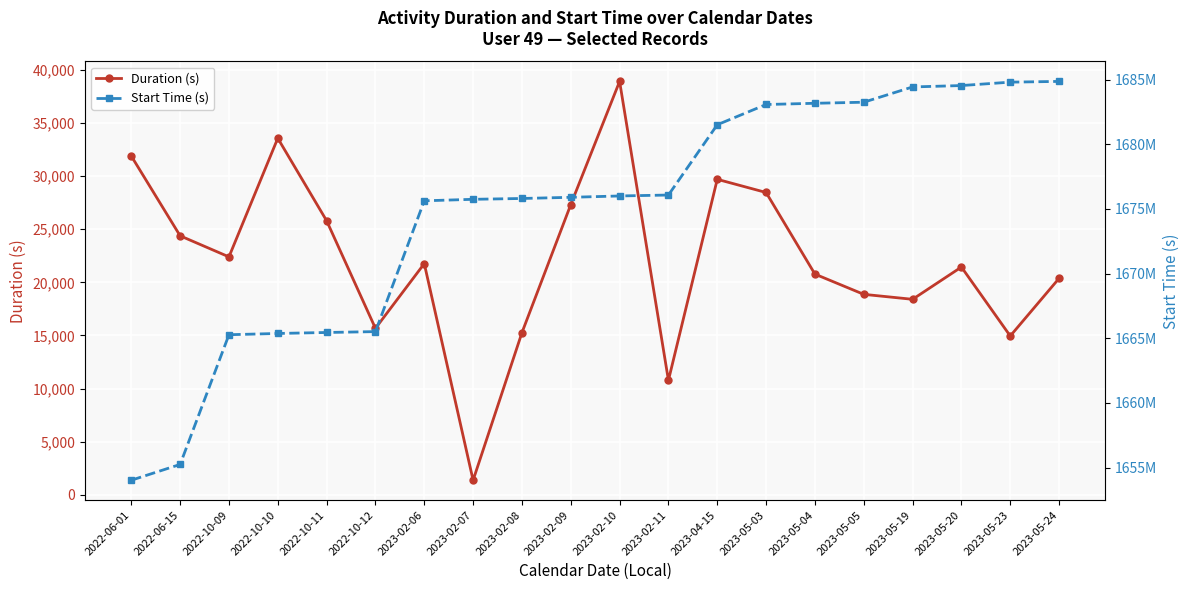

The Duration (s) series shows 10774.7 at 2023-02-11. True or false?

True